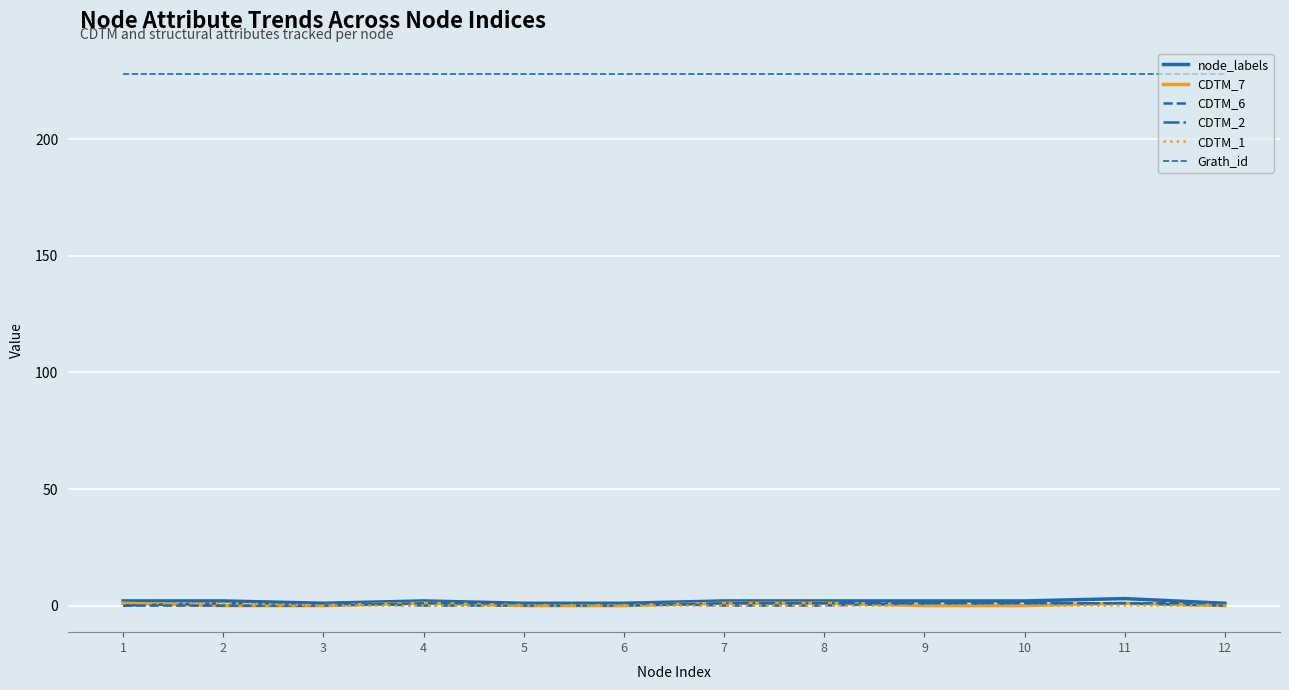

How many lines are shown in the chart?

6